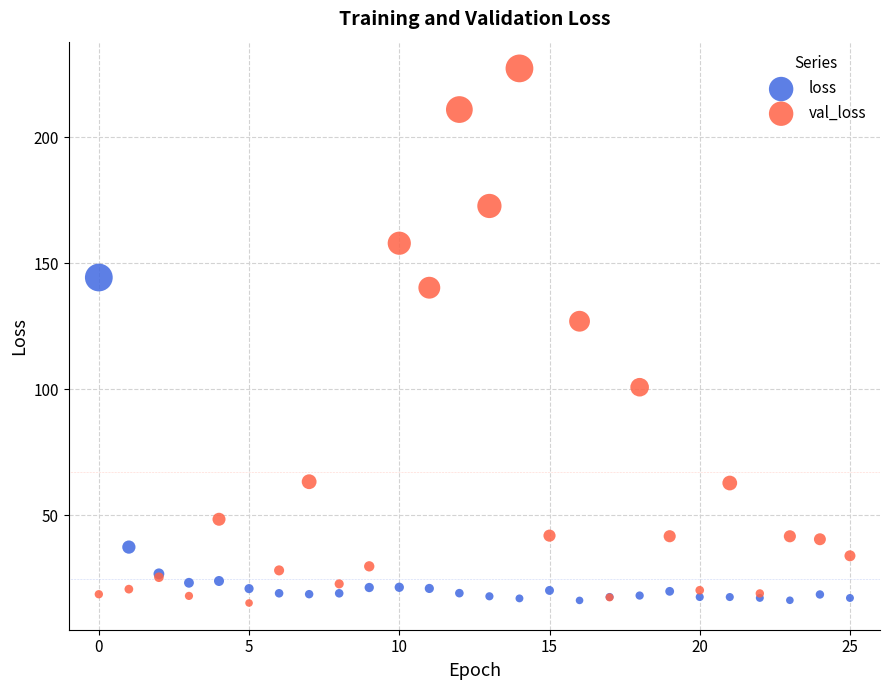

What are all the series names shown in the legend?

loss, val_loss